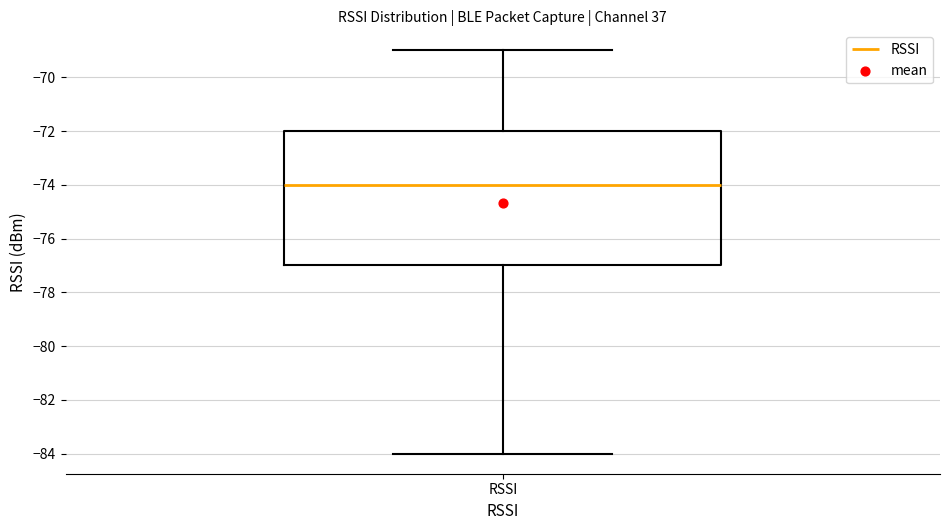

Transcribe this box plot: give where the median line is, the range the box spans, and where the two whiskers end, as read against the y-axis. The values are not printed on the chart, so give them approximately, as read against the axis.

median -74, box -77 to -72, whiskers -84 to -69